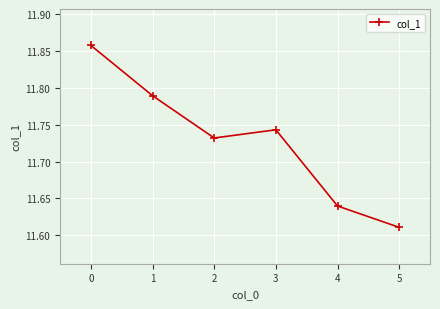

Which category has the lowest value across all series?

5